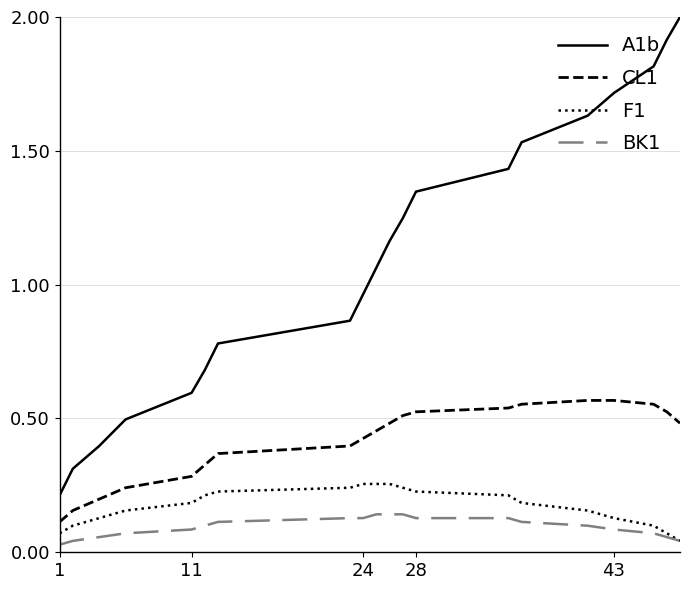

How many values in the A1b series are below 1?

9